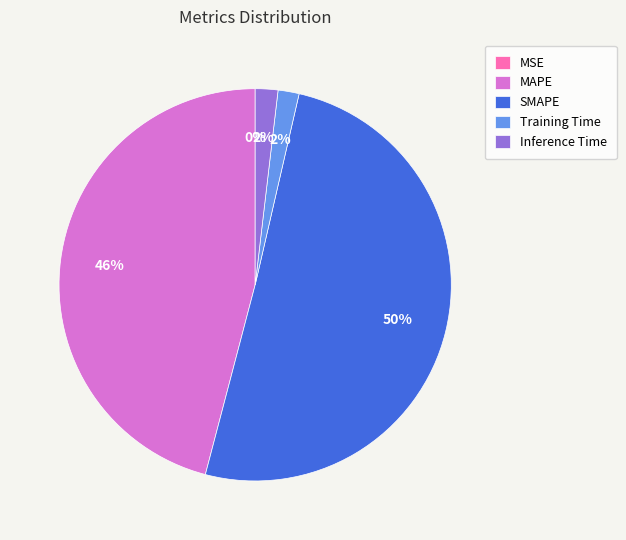

What is the largest slice in the pie chart?

SMAPE